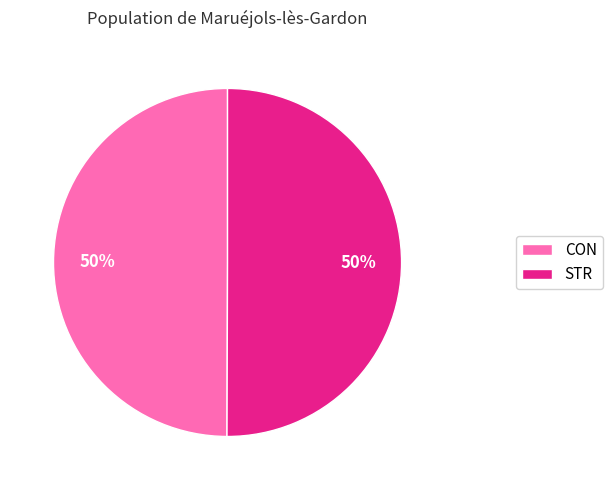

To the nearest percent, what percentage of the pie is CON?

50%